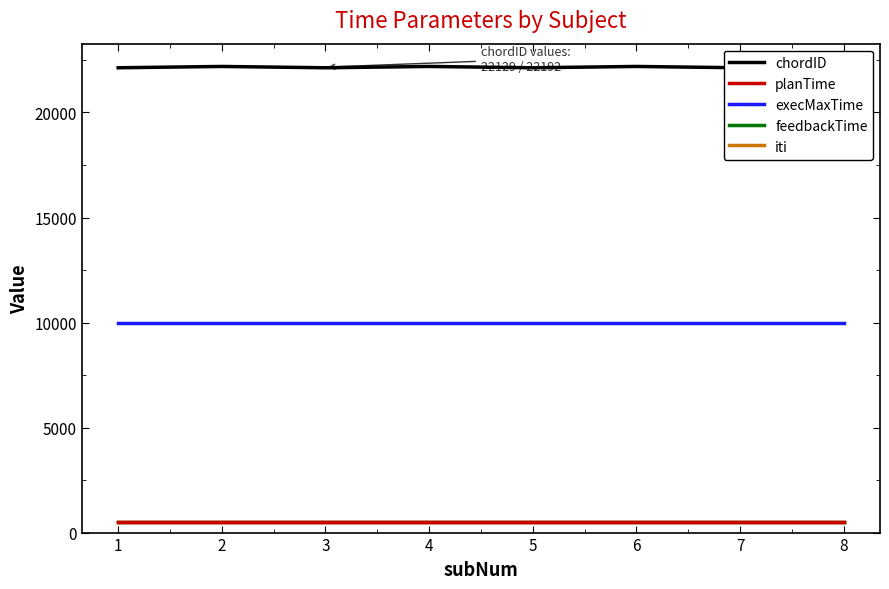

Rank the series by their maximum value, from highest to lowest.

chordID, execMaxTime, planTime, feedbackTime, iti